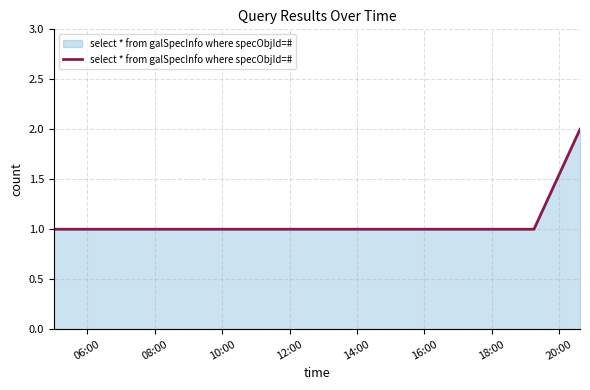

What is the sum of all values?

5